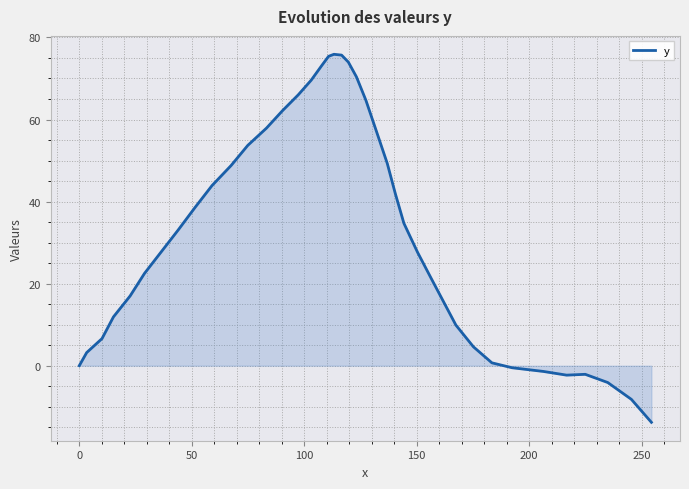

What is the greatest value displayed?

75.9